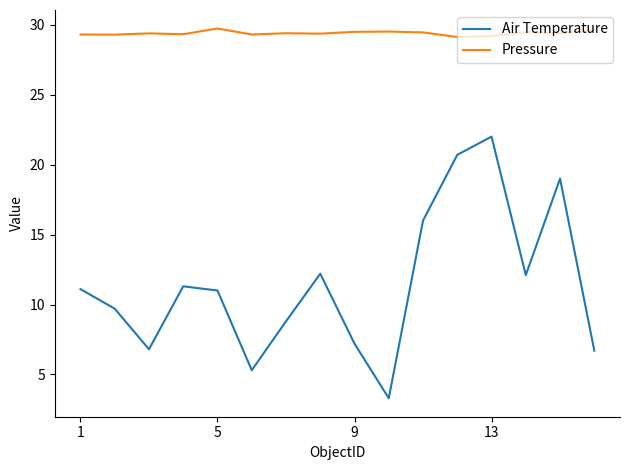

True or false: Pressure and Air Temperature cross at least once.

False